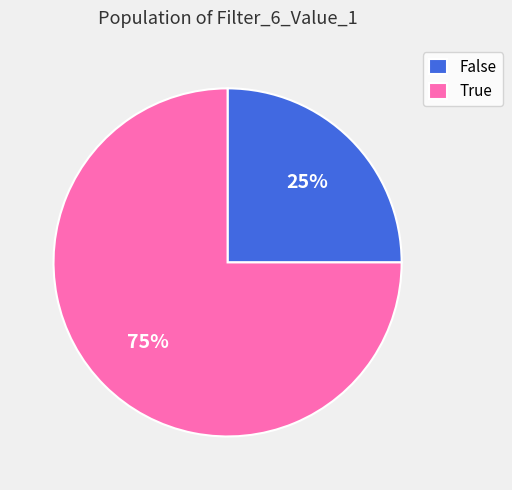

Does True represent more than half of the total?

Yes